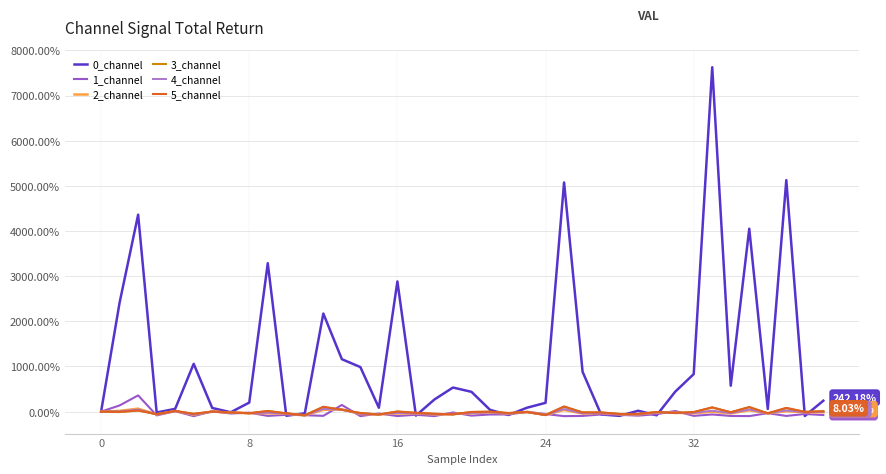

True or false: 3_channel has more than 2 points higher than both neighbors.

True